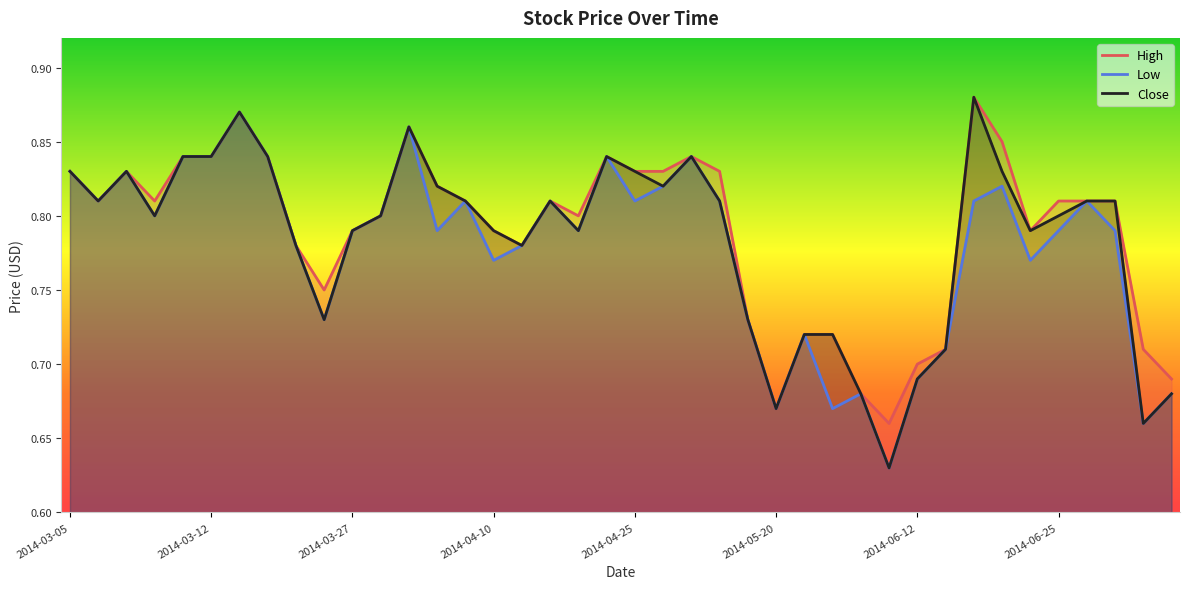

List the series in order of their overall mean, highest first.

High, Close, Low